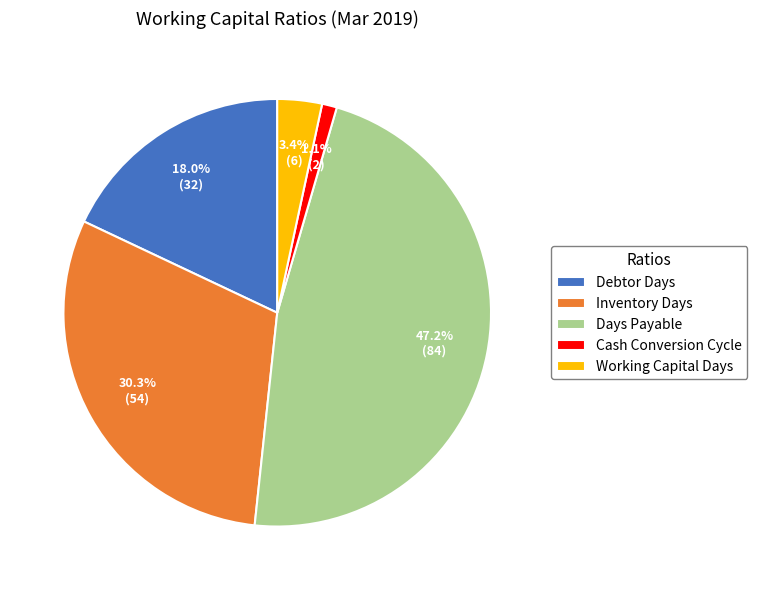

Is there a majority slice in this chart?

No